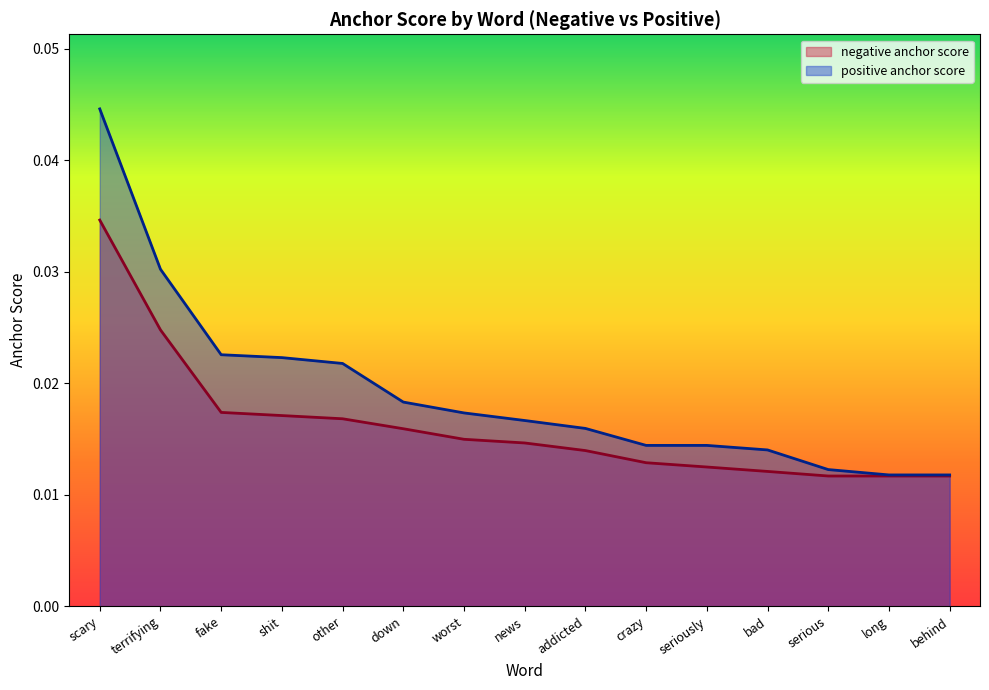

Which series has the widest spread of values?

positive anchor score